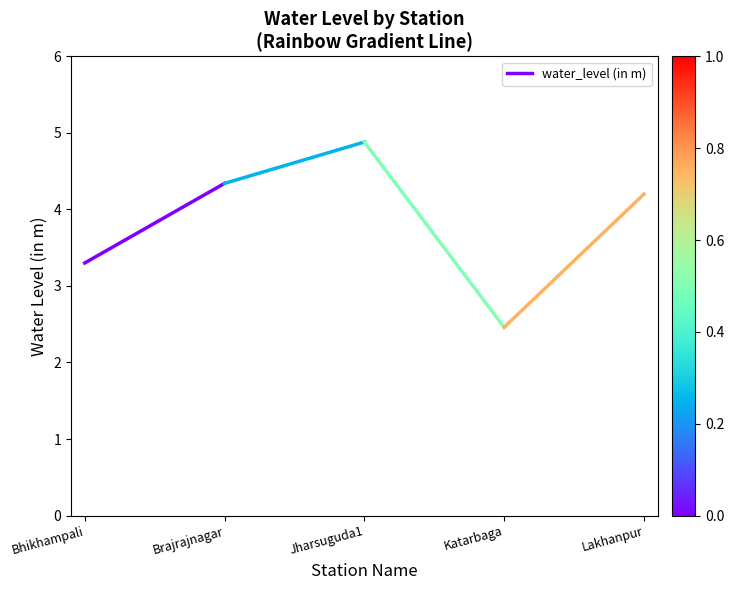

List the labels in order of value, smallest first.

Bhikhampali, Brajrajnagar